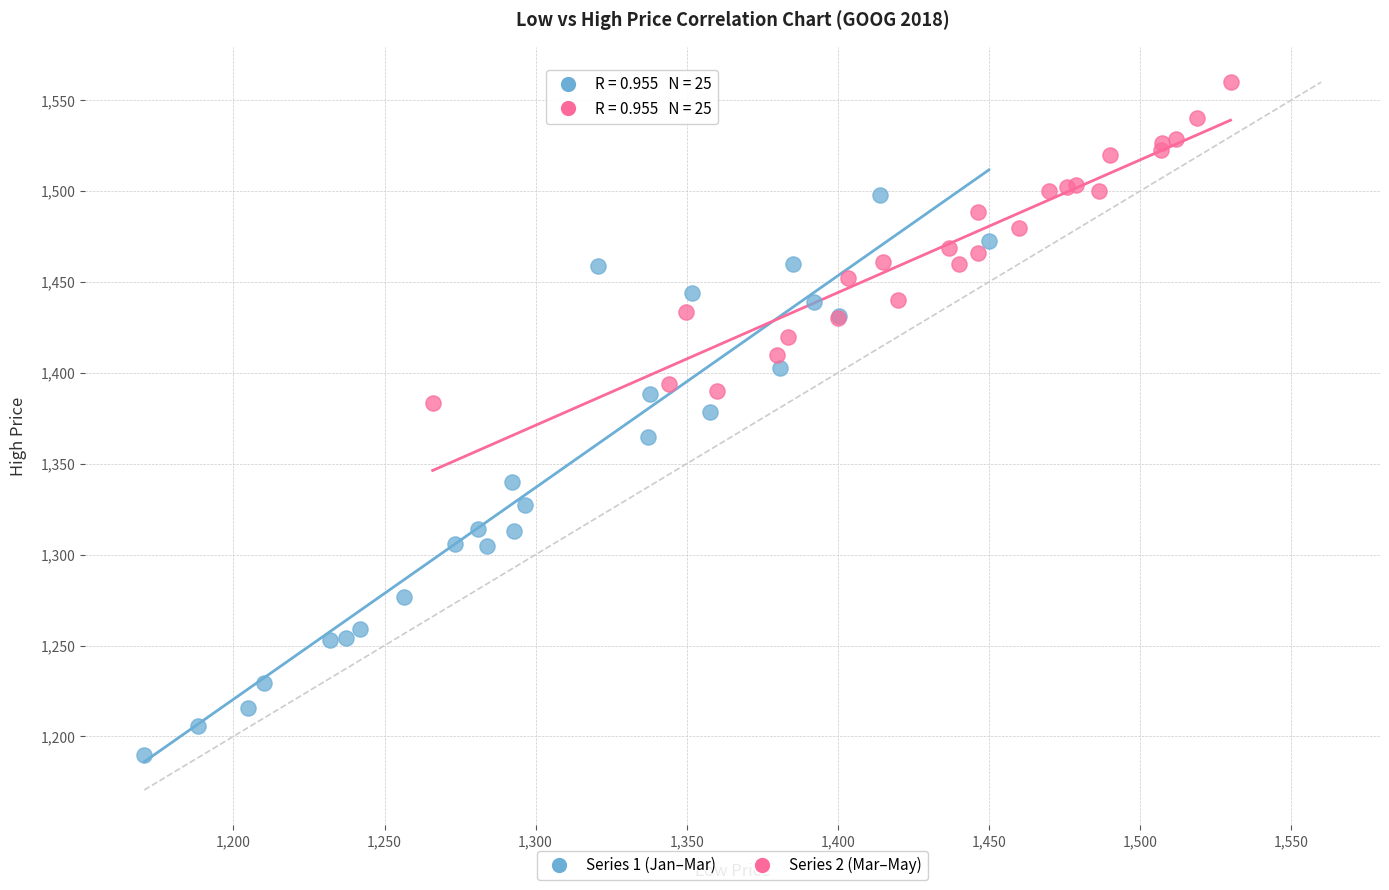

Which series has the largest Y range (max minus min)?

Series 1 (Jan–Mar)